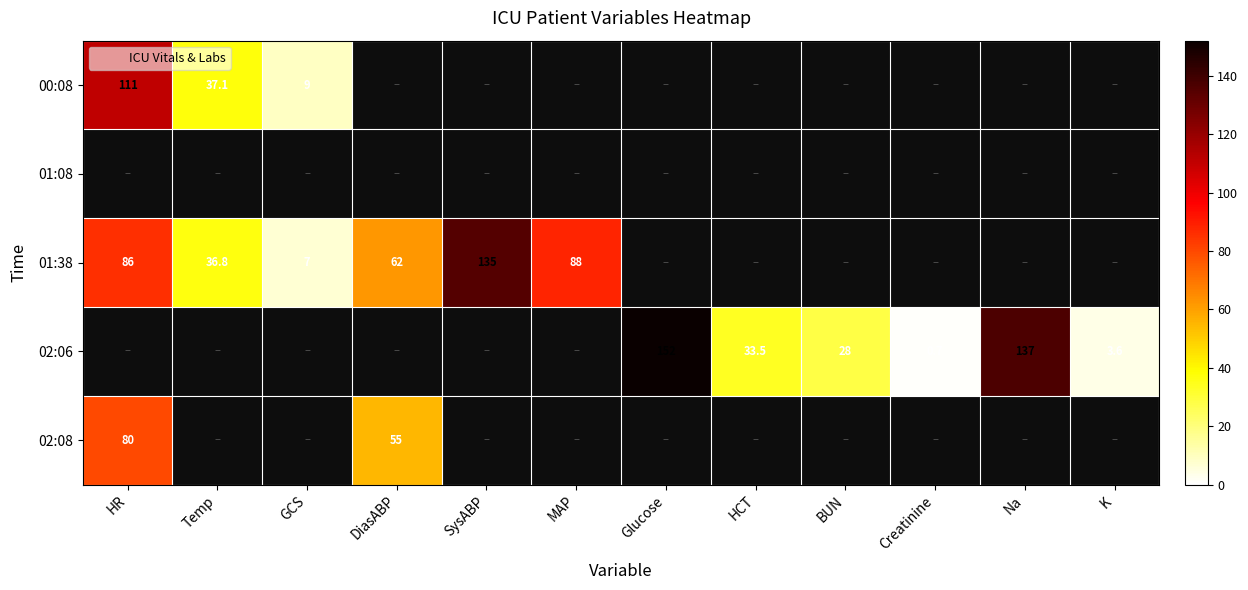

What is the difference between the maximum and minimum values in the 02:08 series?

25.0